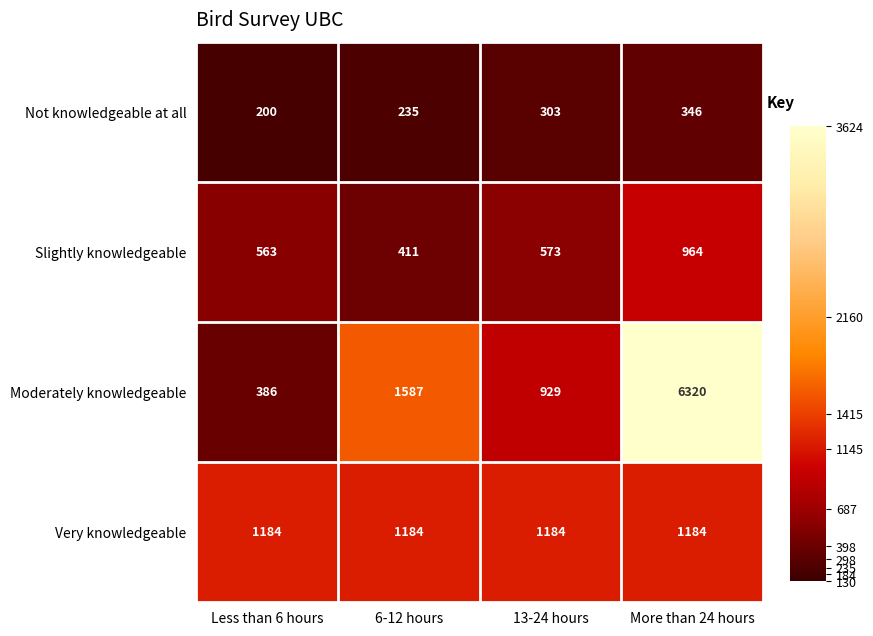

What is the sum of the Slightly knowledgeable values at More than 24 hours and 6-12 hours?

1375